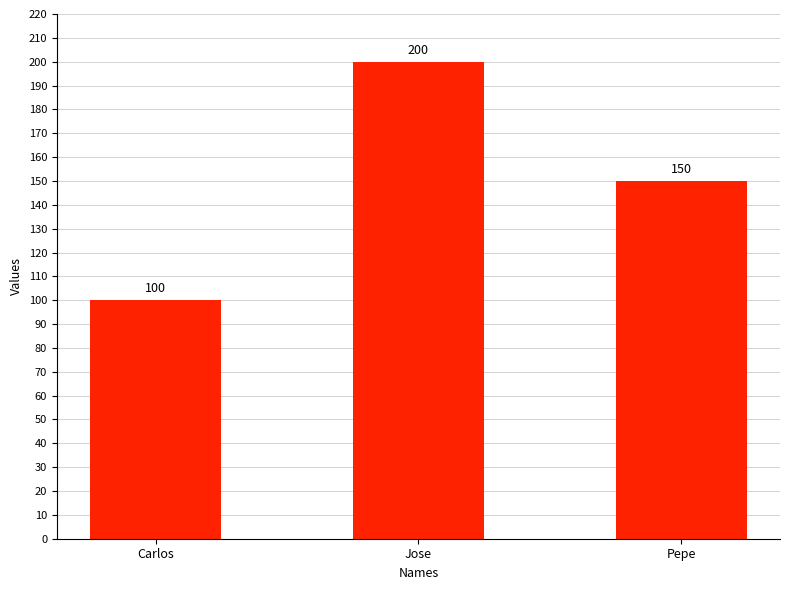

List the labels in order of value, smallest first.

Carlos, Pepe, Jose